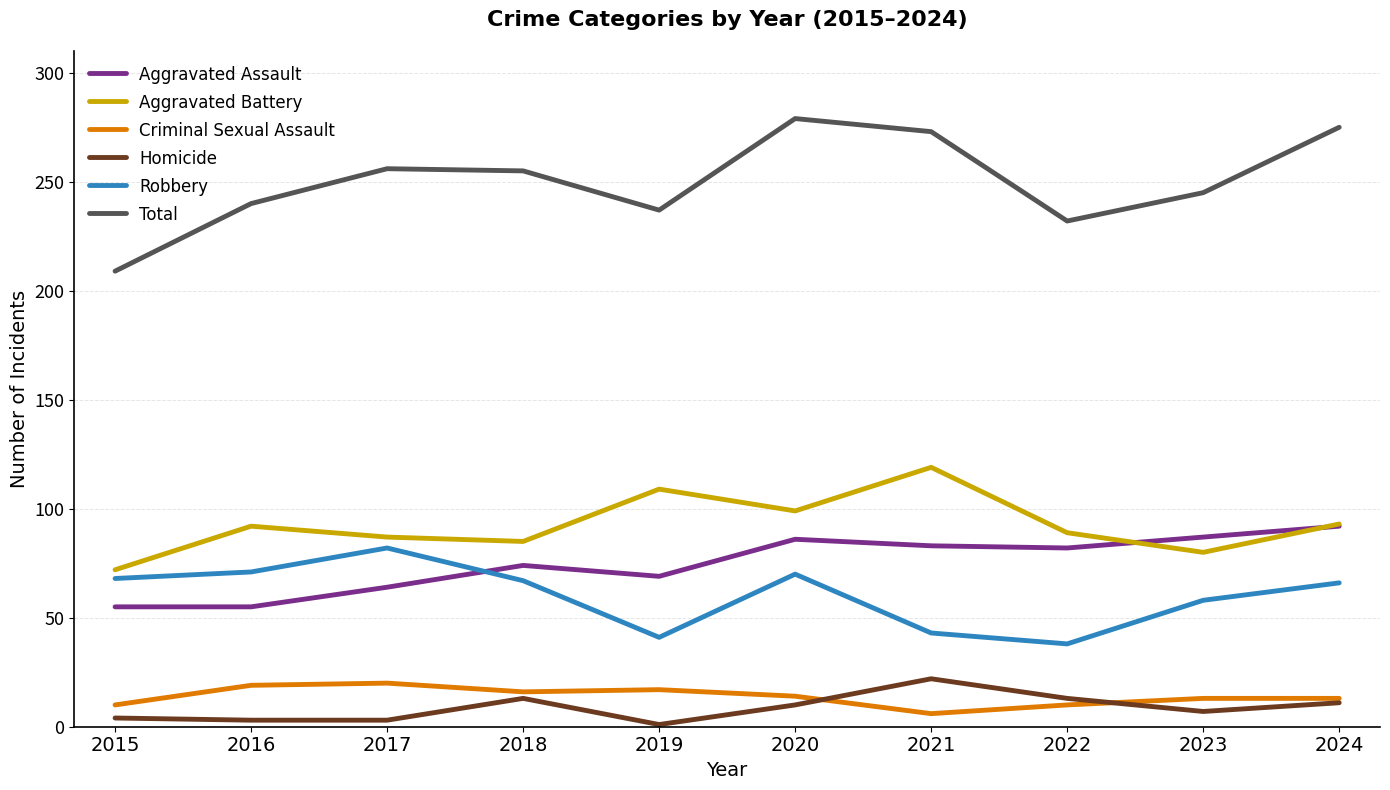

True or false: Criminal Sexual Assault and Robbery cross at least once.

False